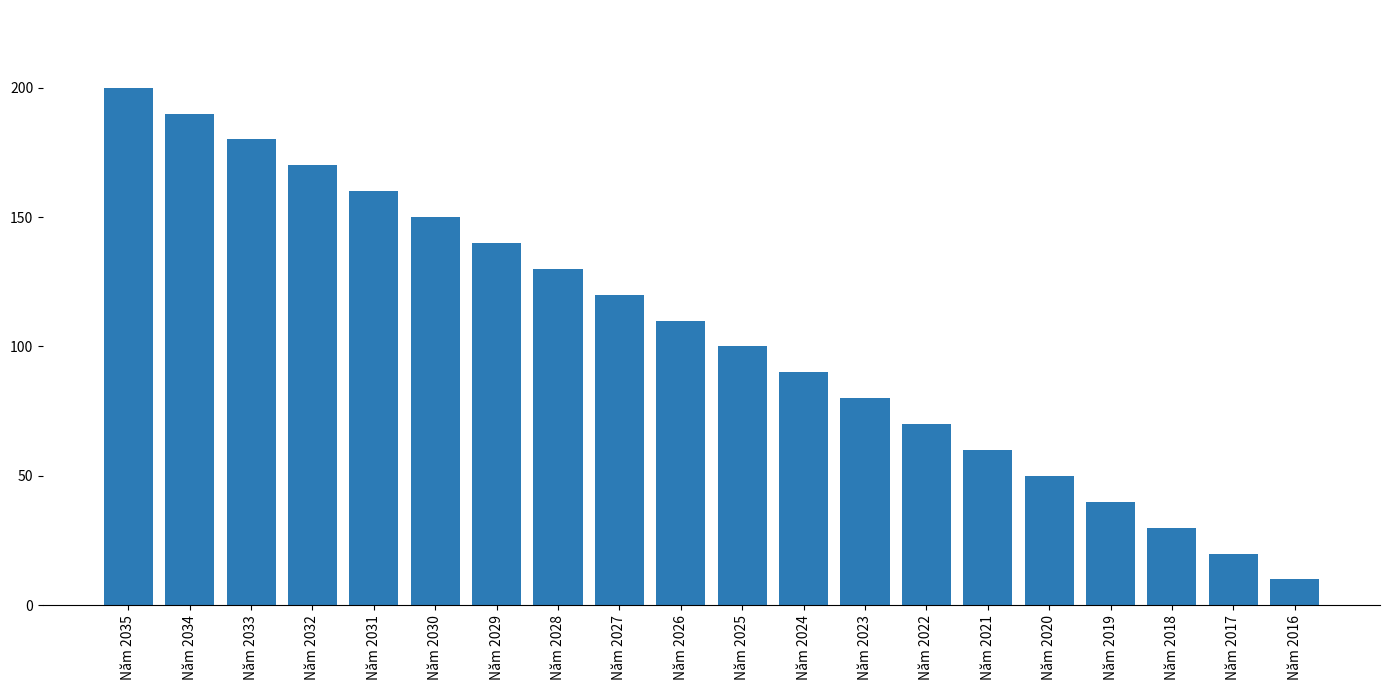

True or false: the data shows 20 at Năm 2017.

True